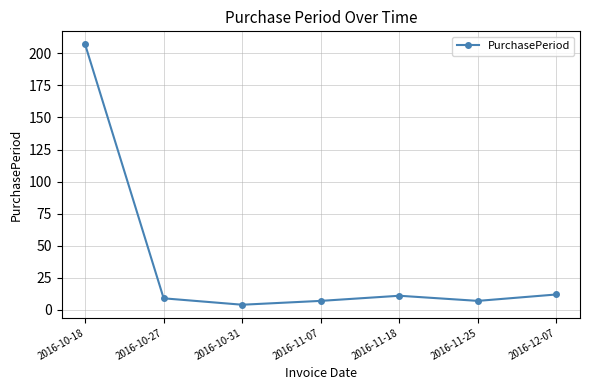

The chart shows a value of 12 at 2016-12-07. True or false?

True